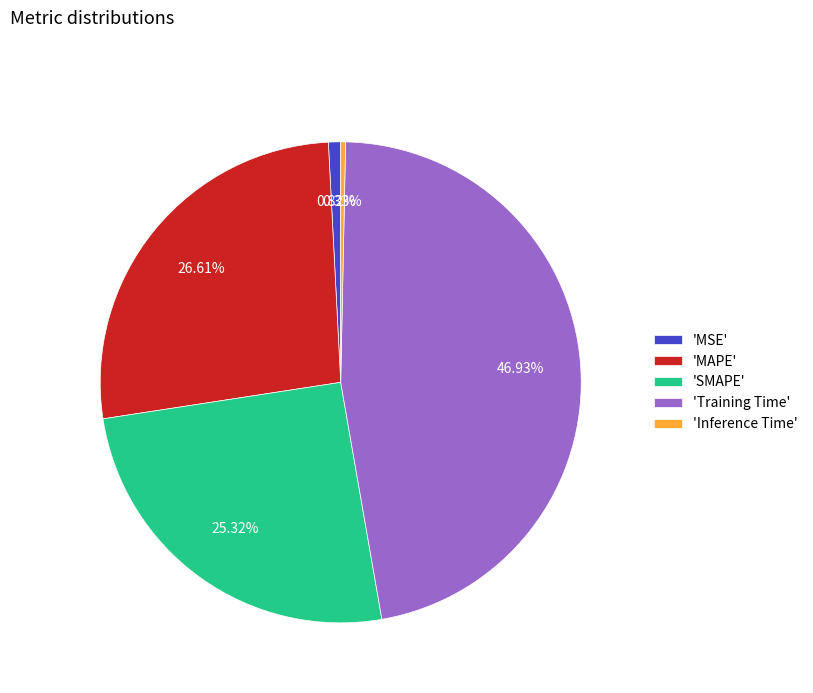

Is there a majority slice in this chart?

No